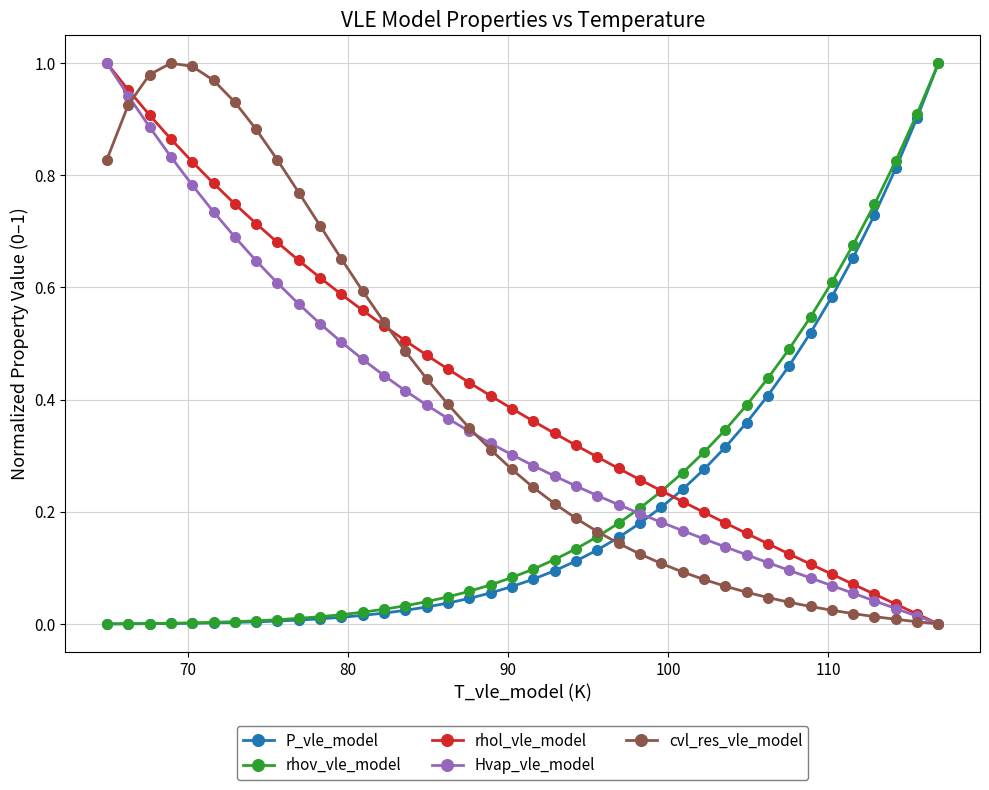

True or false: cvl_res_vle_model and rhov_vle_model cross at least once.

True